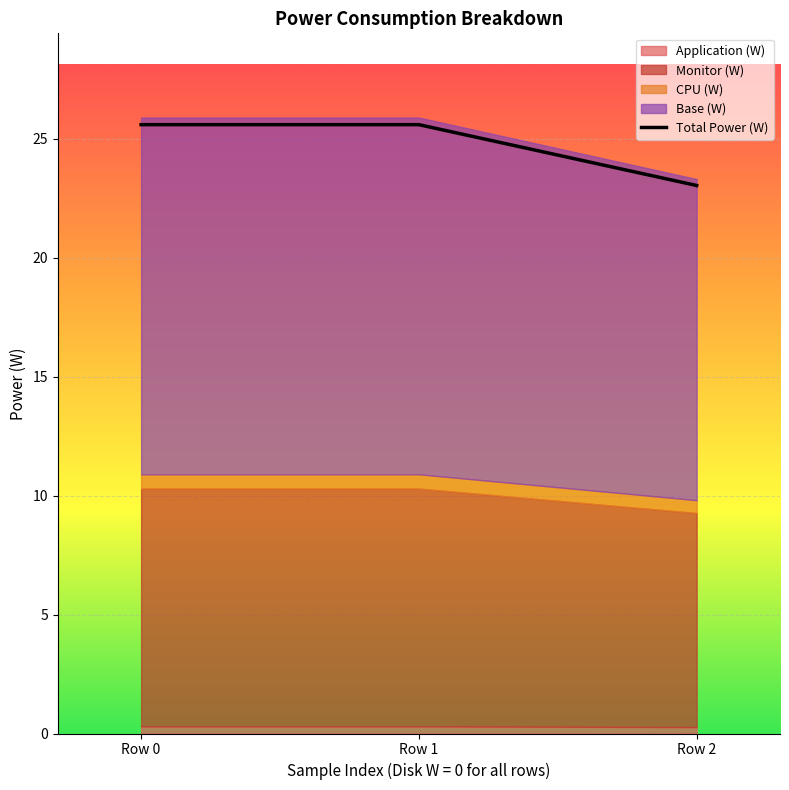

What is the difference between the highest and lowest values at 0?

25.3